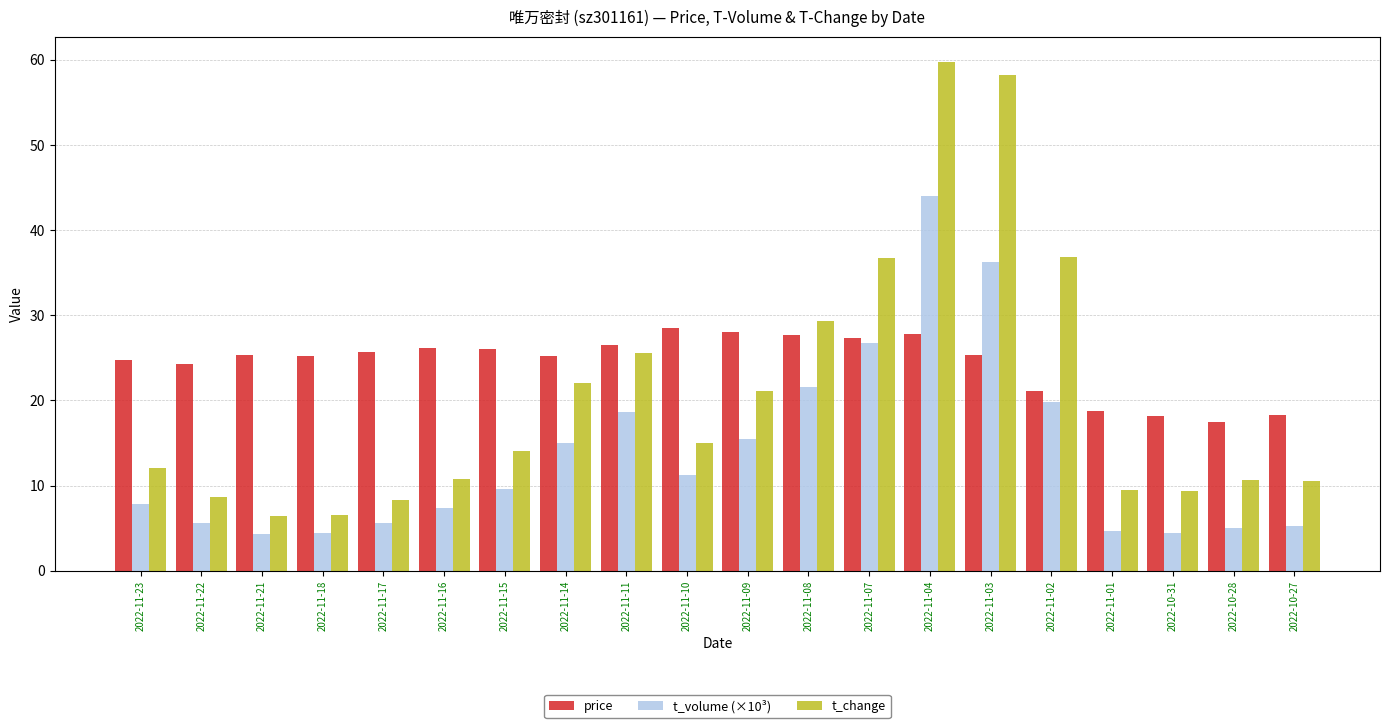

What is the difference between the highest and lowest values at 2022-11-22?

18.6